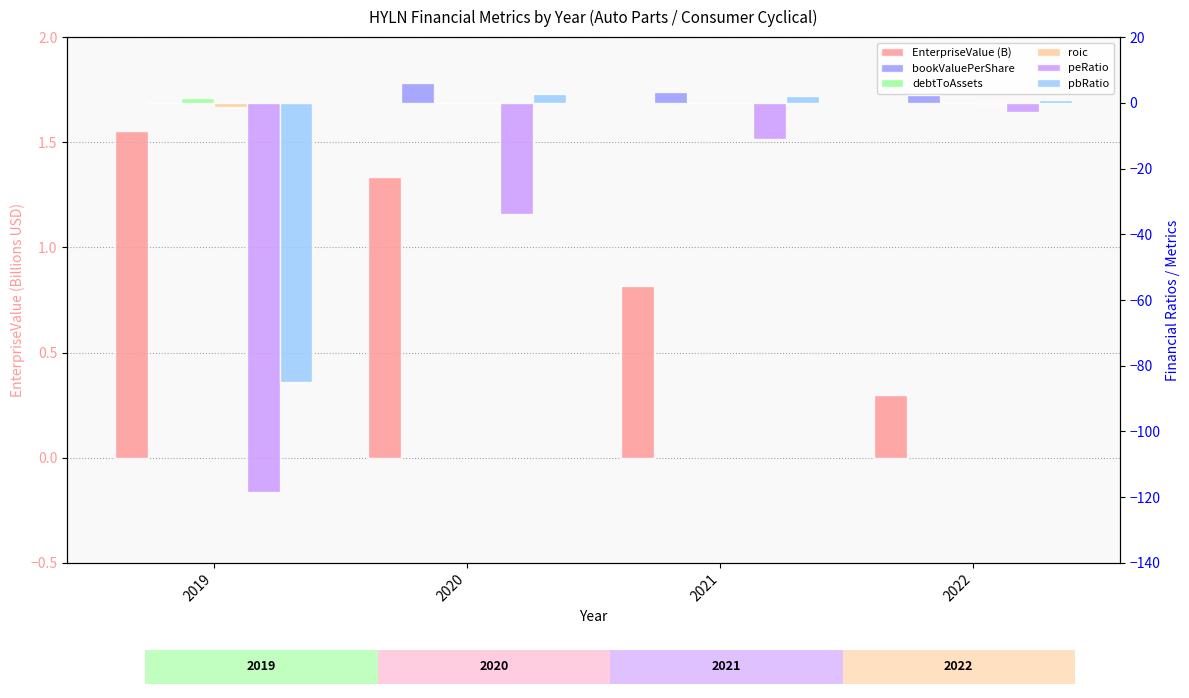

What is the average value of the debtToAssets series?

0.4